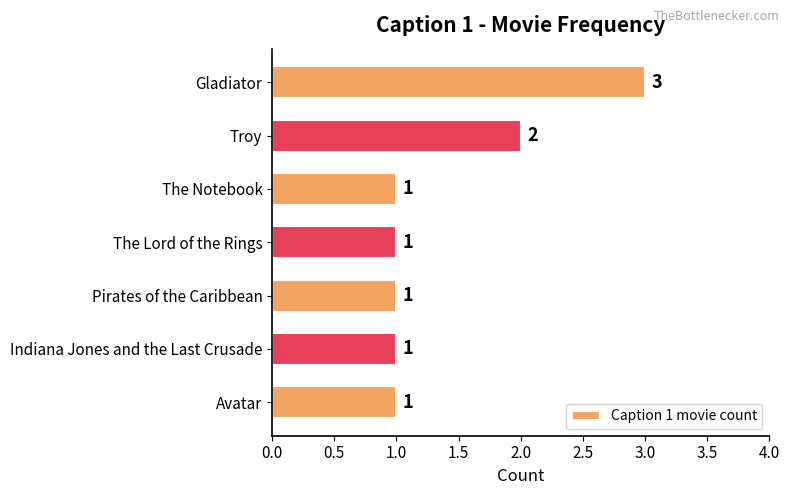

True or false: the data shows 1 at The Lord of the Rings.

True